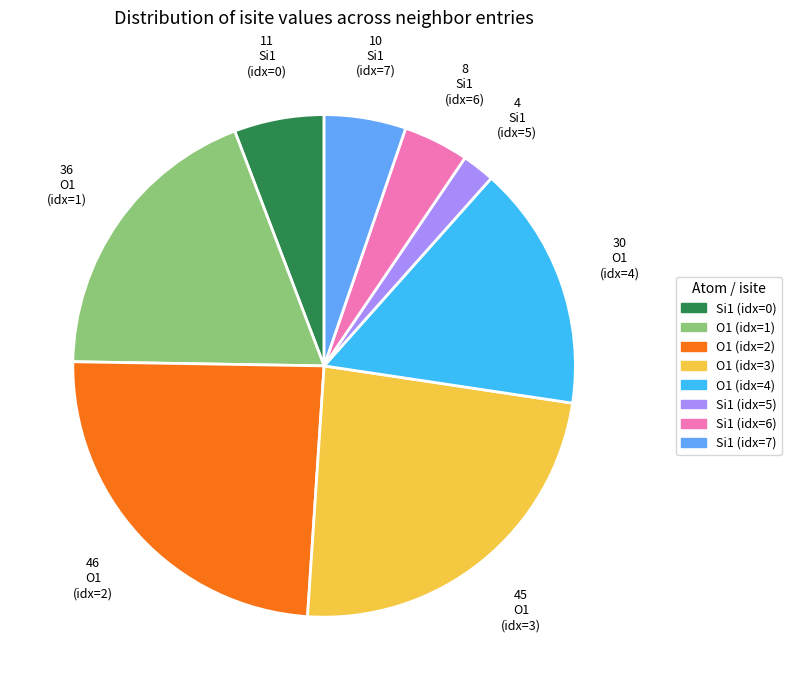

How many segments does this pie chart have?

8